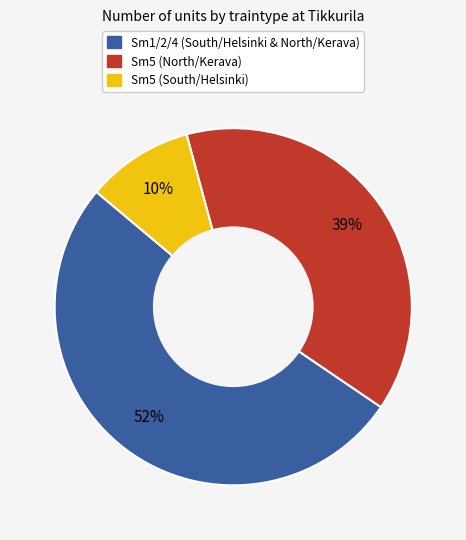

Count the number of slices in the pie.

3